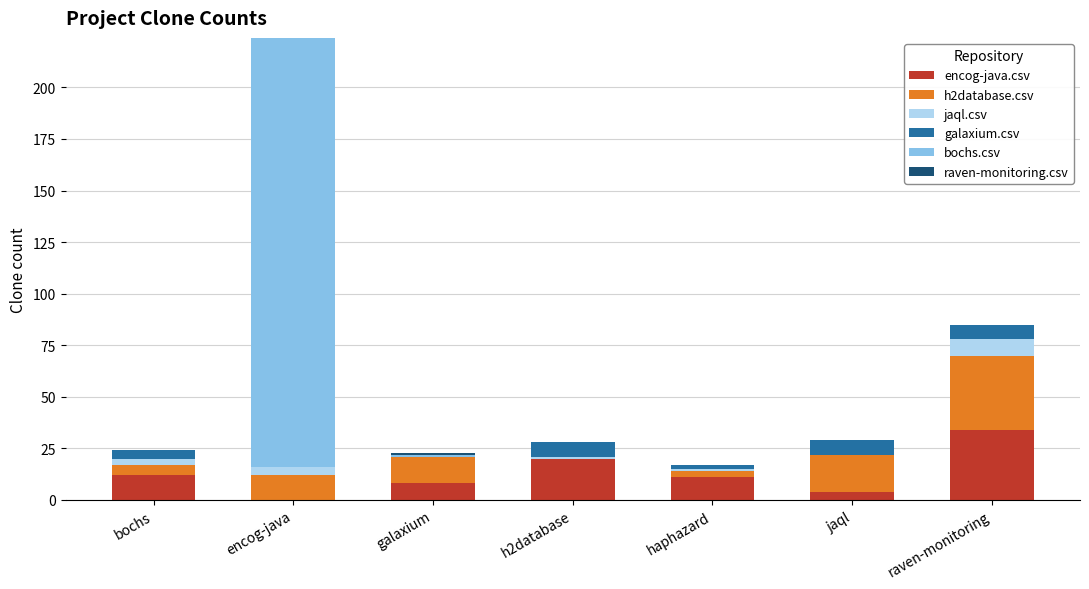

At which label does encog-java.csv reach its peak?

raven-monitoring